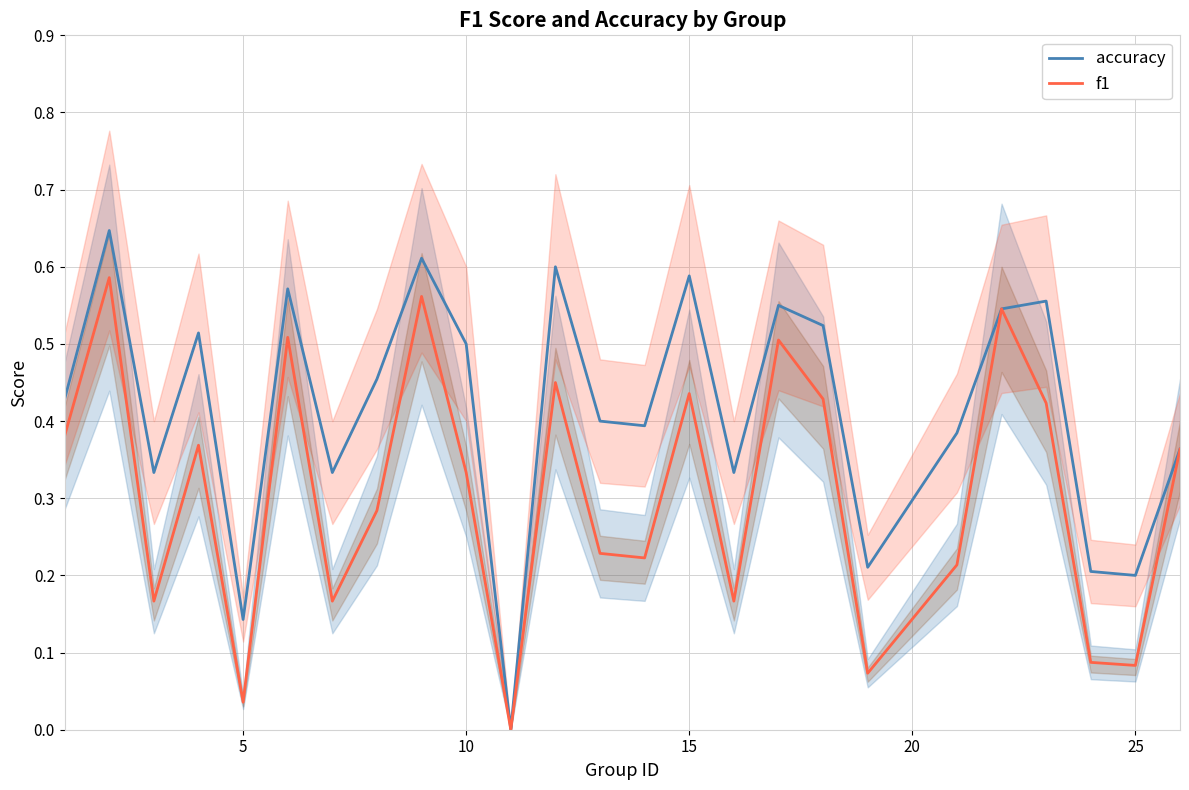

True or false: f1 and accuracy intersect in this chart.

False